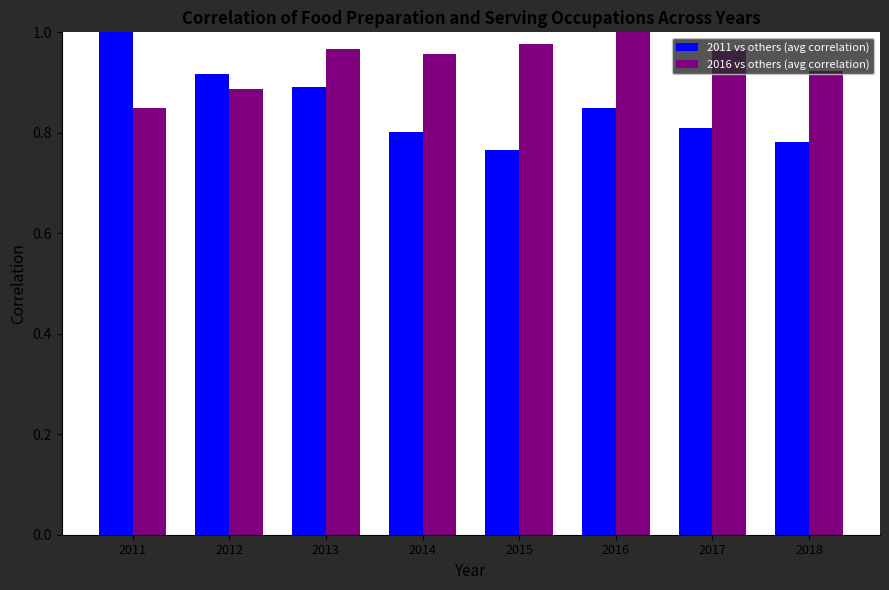

The value of 2016 vs others (avg correlation) at 2015 is 1.4. True or false?

False